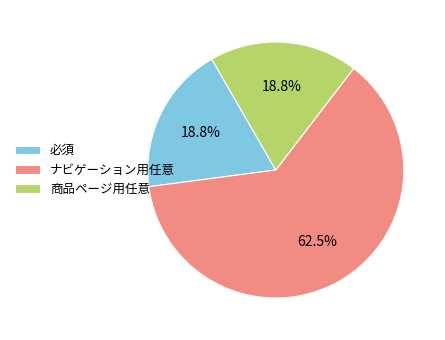

What is the majority slice?

ナビゲーション用任意